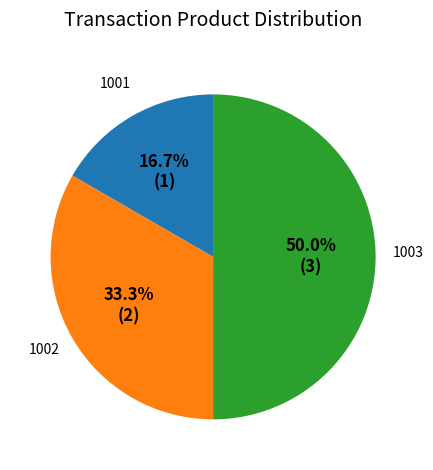

To the nearest percent, what is the combined percentage of 1002 and 1001?

50%